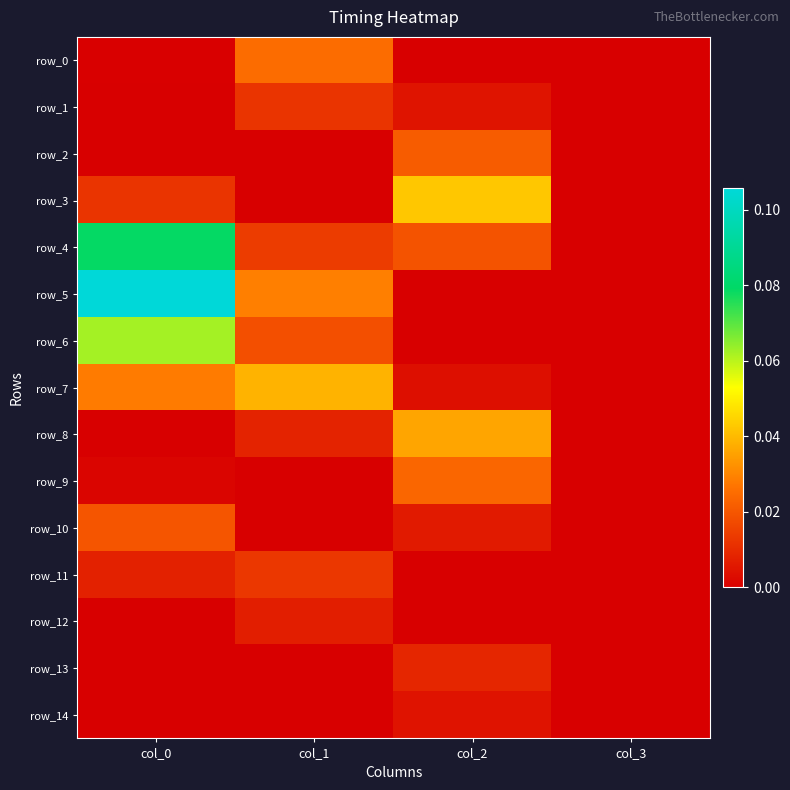

Reading right to left, extract all data points from this chart.

row_0: 0.0	0.0	0.0	0.0
row_1: 0.0	0.0	0.0	0.0
row_2: 0.0	0.0	0.0	0.0
row_3: 0.0	0.0	0.0	0.0
row_4: 0.0	0.0	0.0	0.1
row_5: 0.0	0.0	0.0	0.1
row_6: 0.0	0.0	0.0	0.1
row_7: 0.0	0.0	0.0	0.0
row_8: 0.0	0.0	0.0	0.0
row_9: 0.0	0.0	0.0	0.0
row_10: 0.0	0.0	0.0	0.0
row_11: 0.0	0.0	0.0	0.0
row_12: 0.0	0.0	0.0	0.0
row_13: 0.0	0.0	0.0	0.0
row_14: 0.0	0.0	0.0	0.0